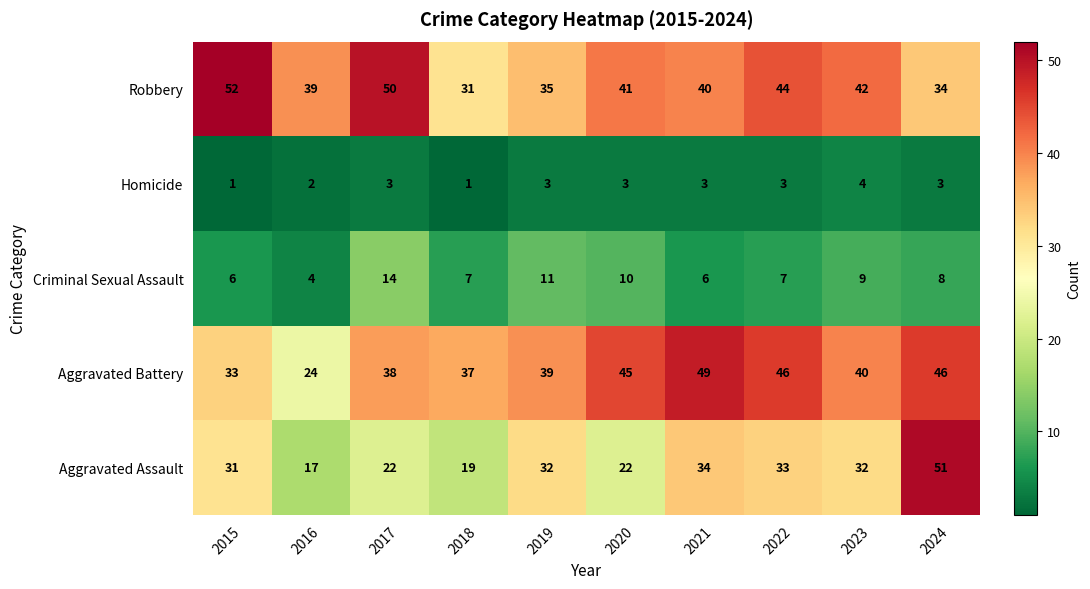

The value of Aggravated Battery at 2016 is 24. True or false?

True